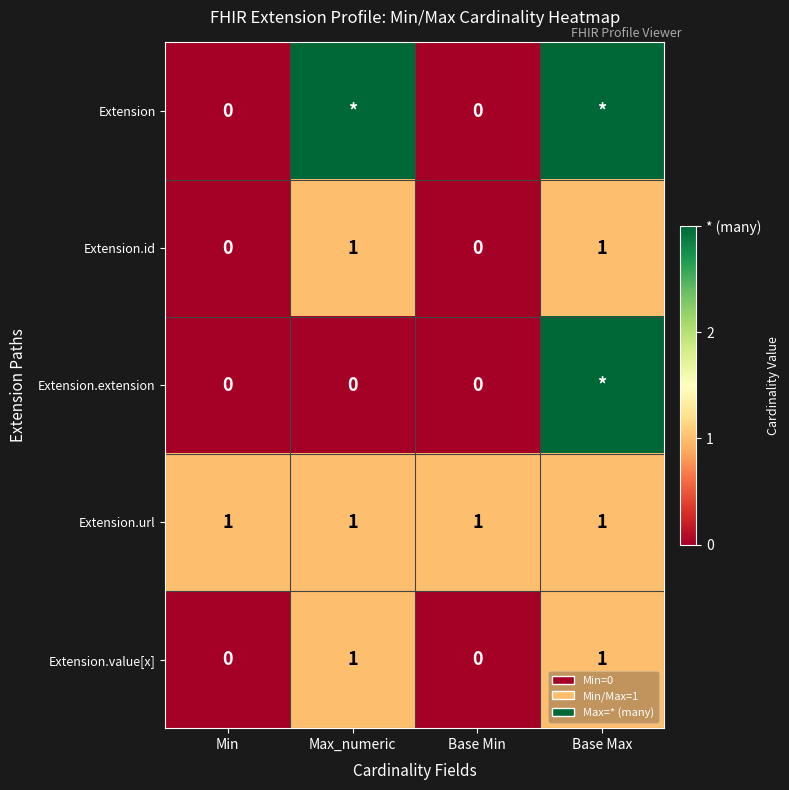

At how many categories does at least one series exceed 0?

4